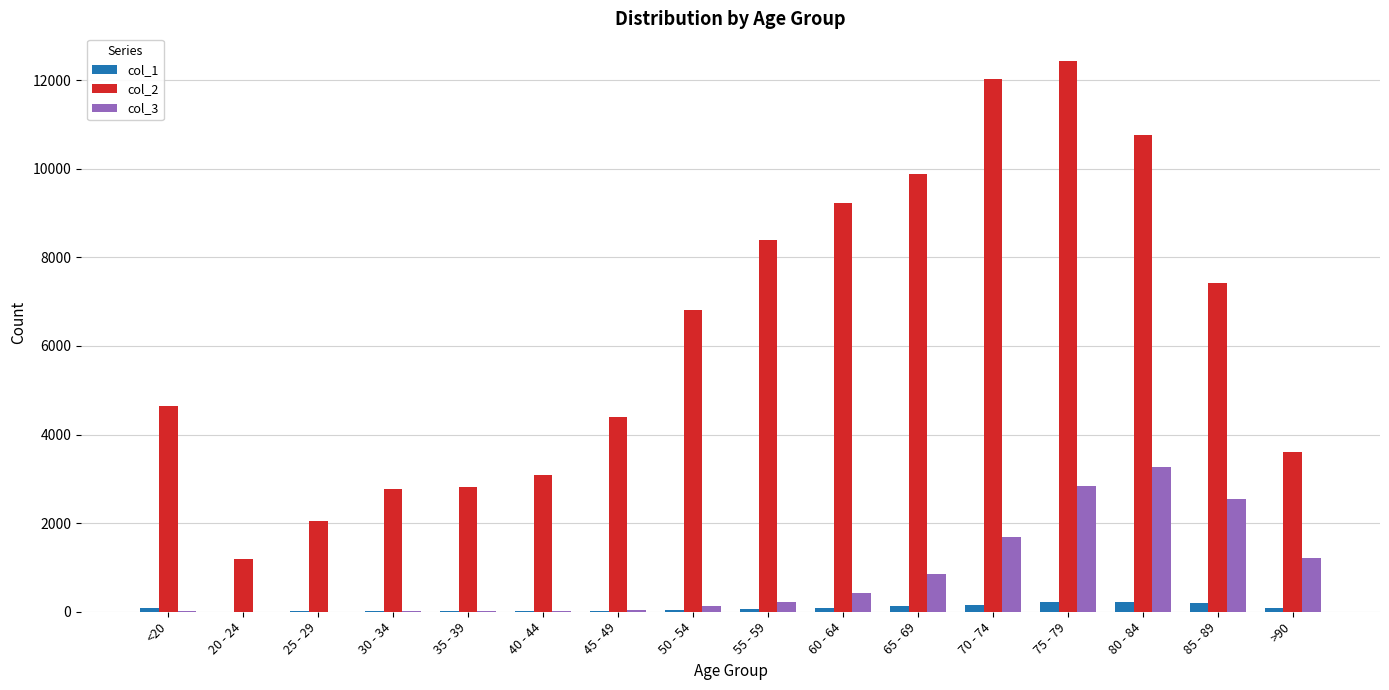

At which category is the sum across all series the highest?

75 - 79